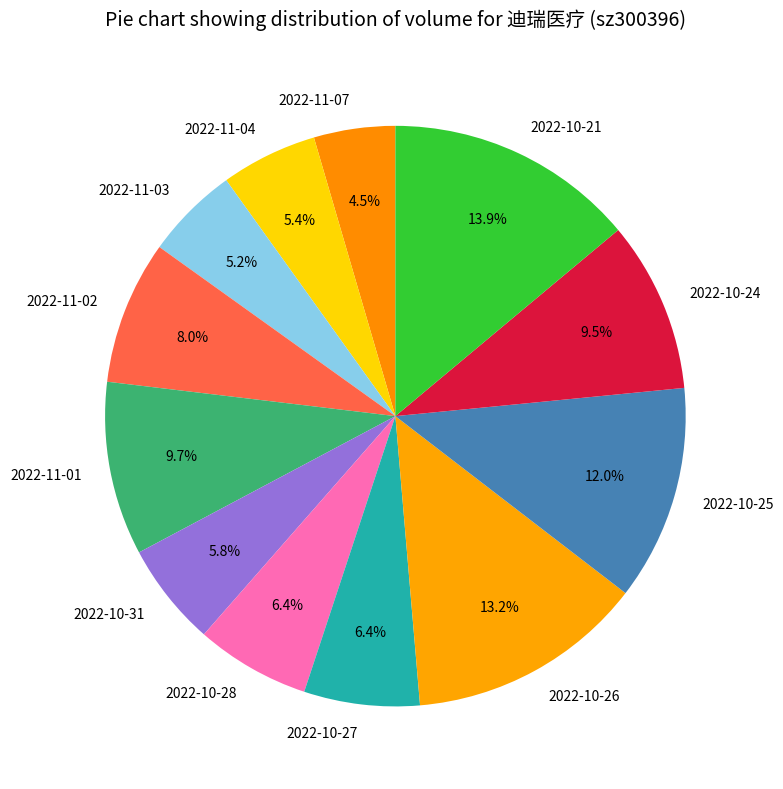

Approximately how many times larger is the value at 2022-11-04 compared to 2022-10-31?

0.9